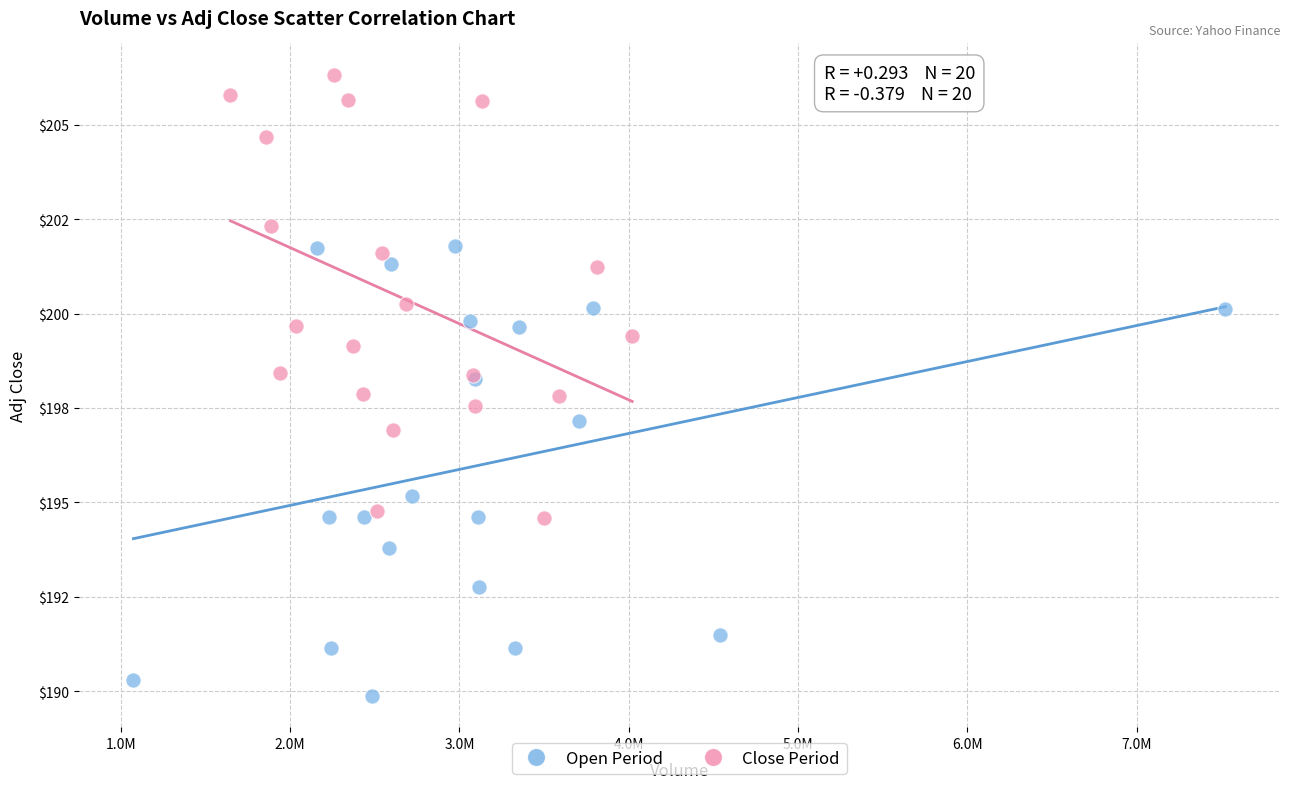

What are all the series names shown in the legend?

Open Period, Close Period